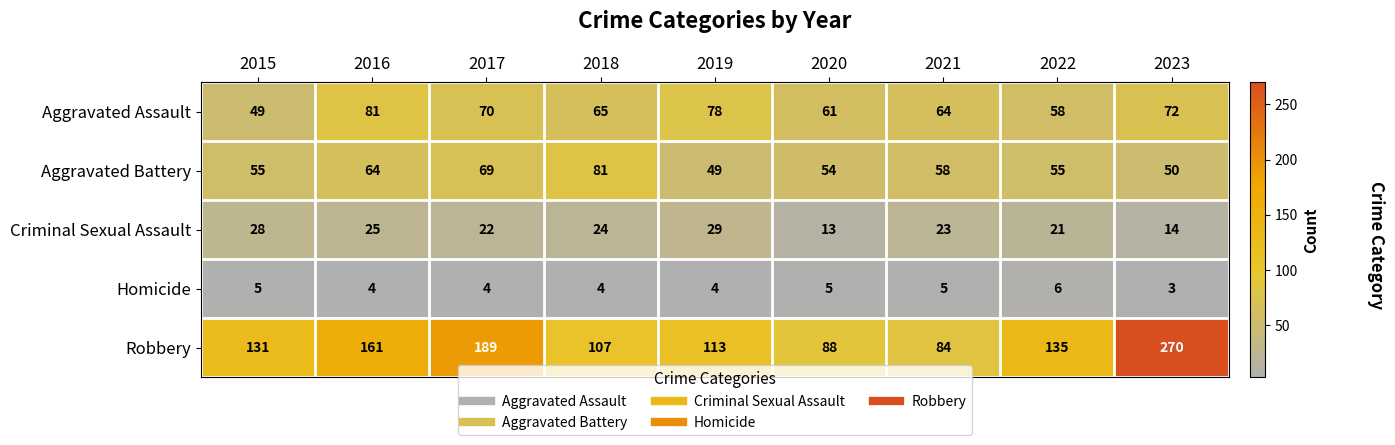

How many categories are shown in the chart?

9